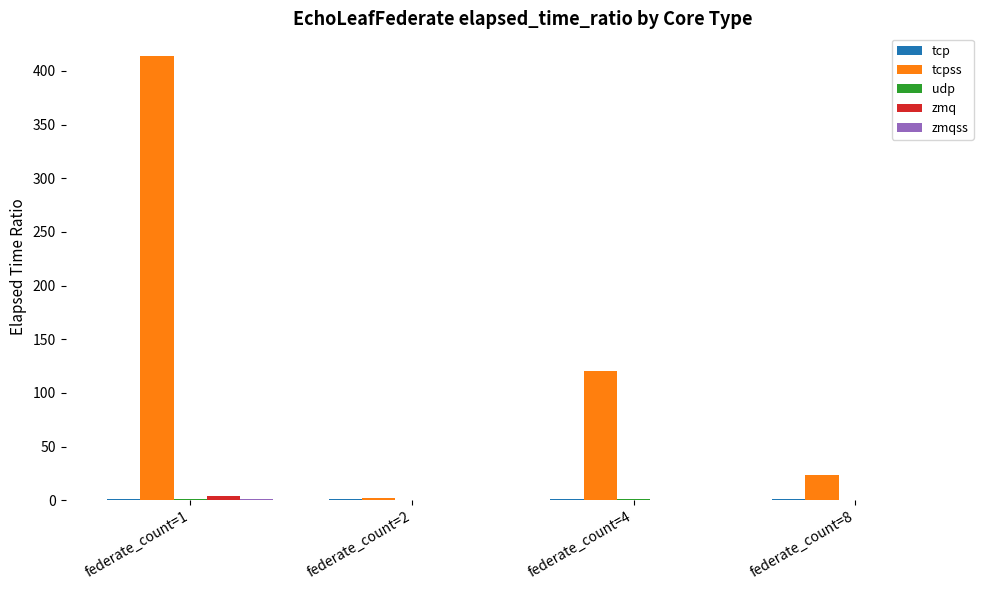

What is the total value across all series at federate_count=2?

3.2